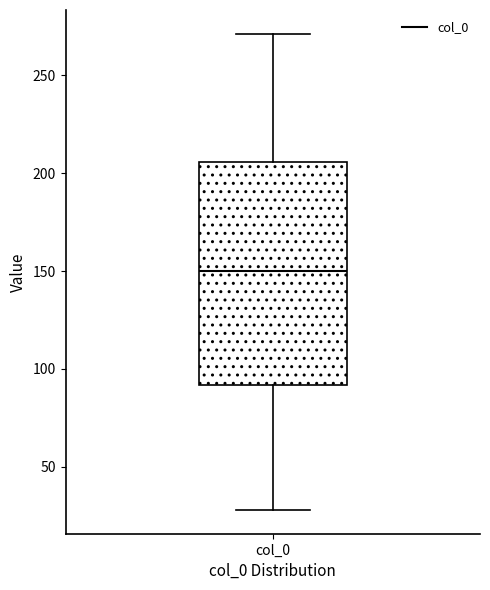

Transcribe this box plot: give where the median line is, the range the box spans, and where the two whiskers end, as read against the y-axis. The values are not printed on the chart, so give them approximately, as read against the axis.

median 150, box 90 to 205, whiskers 30 to 270